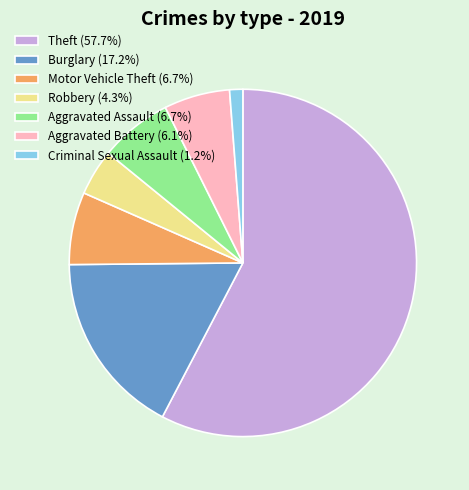

Combined, do Aggravated Assault (6.7%) and Aggravated Battery (6.1%) account for over 50%?

No